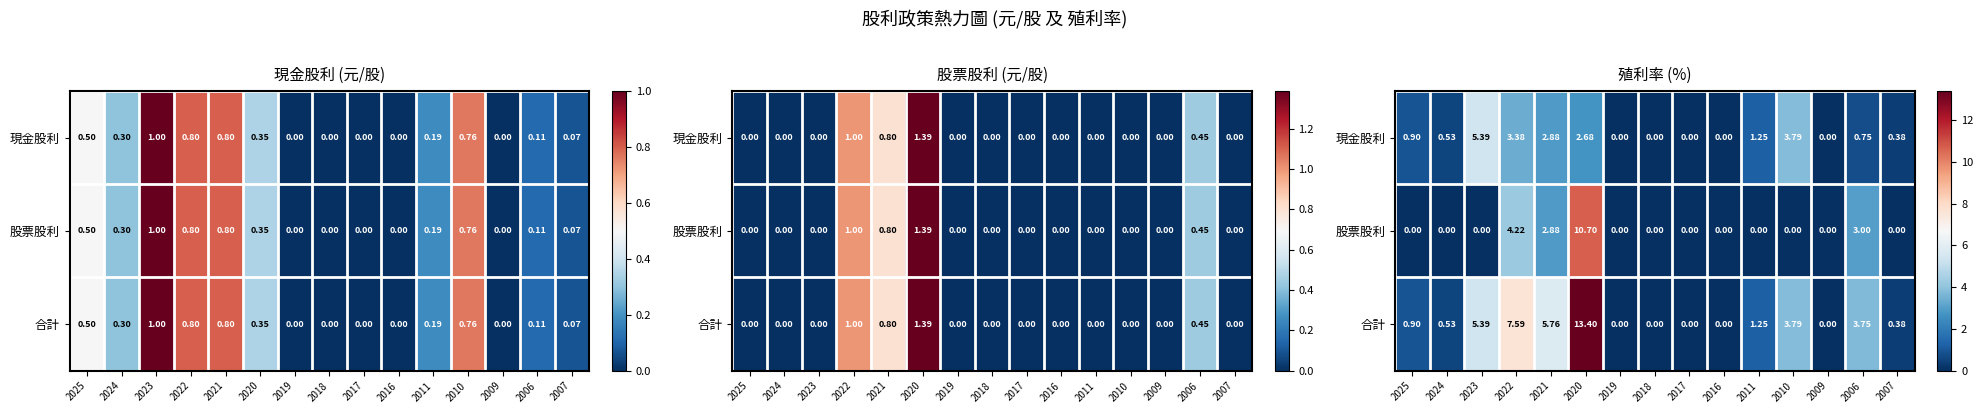

How many data points in 股票股利 are above 0?

4